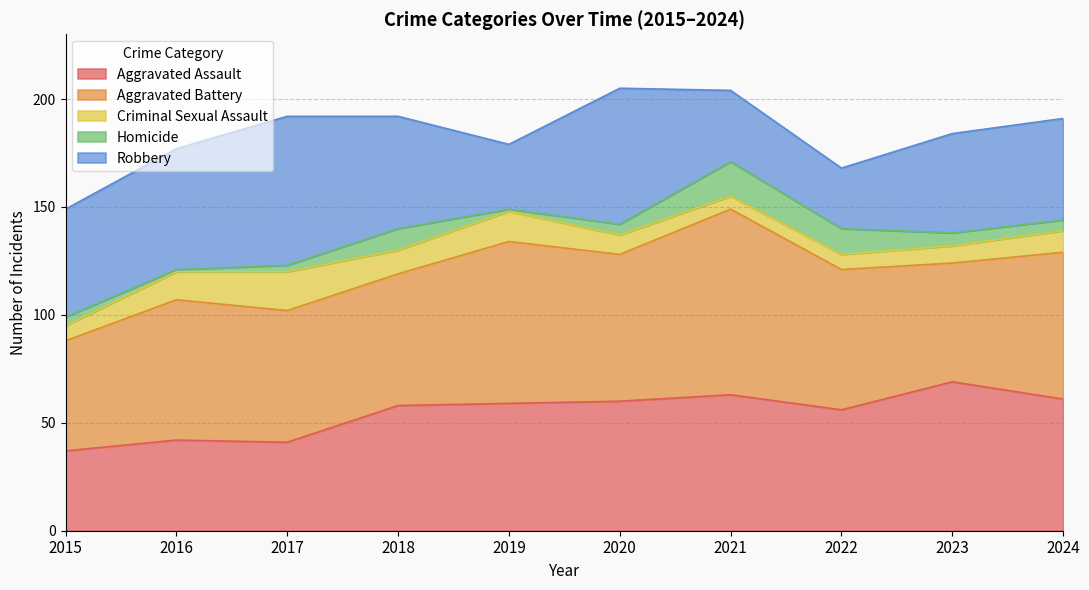

Which series has the largest total across all categories?

Aggravated Battery